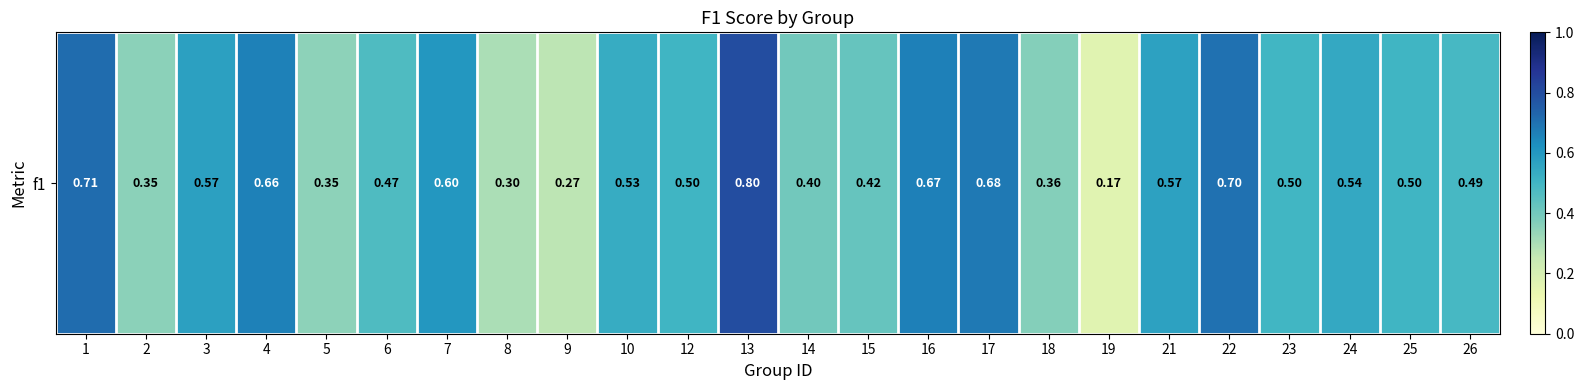

Is it true that the value at 25 is 0.1?

False